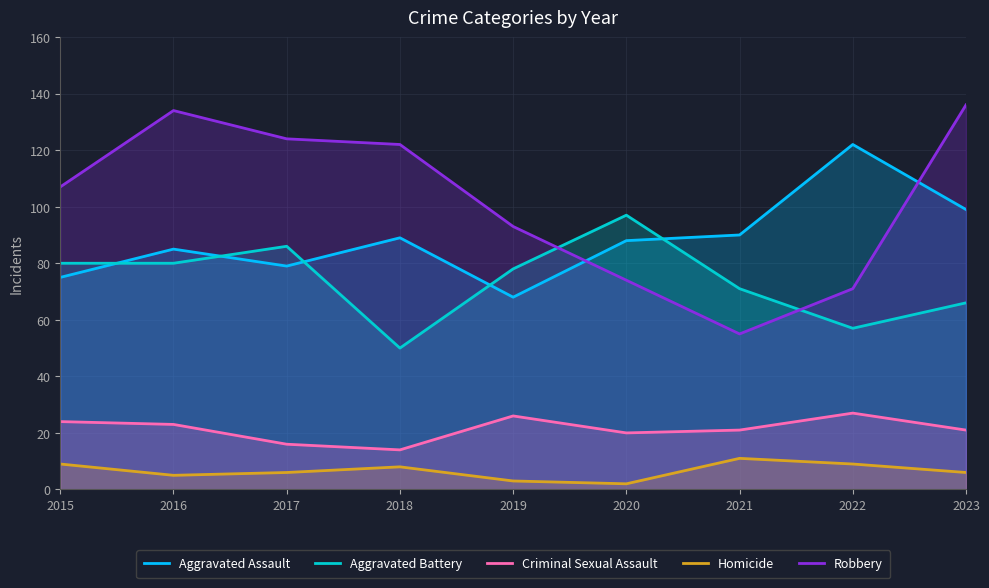

What are all the series names shown in the legend?

Aggravated Assault, Aggravated Battery, Criminal Sexual Assault, Homicide, Robbery